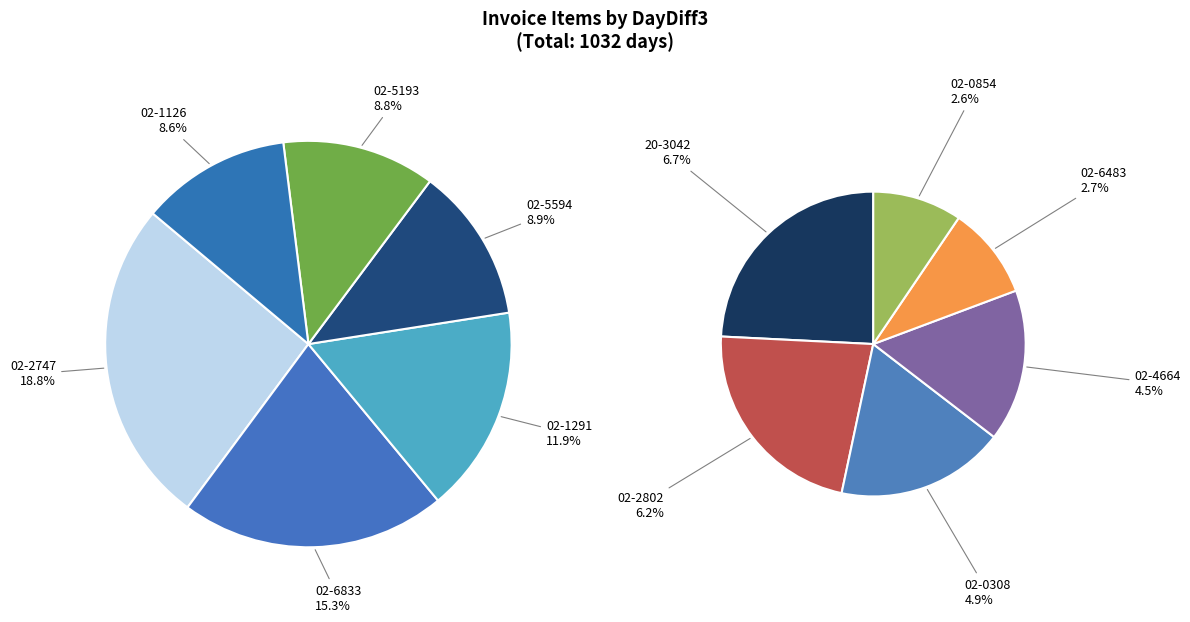

Does 02-0308 represent more than half of the total?

No